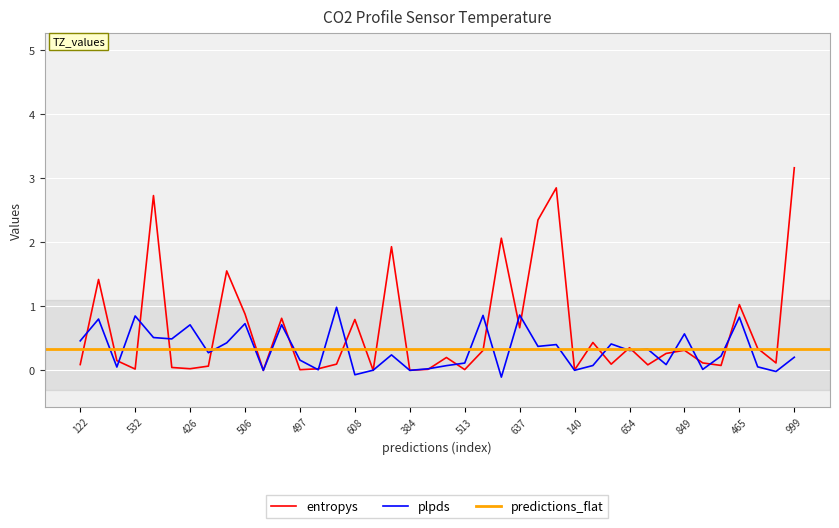

Between 608 and 659, which series saw the biggest shift?

entropys